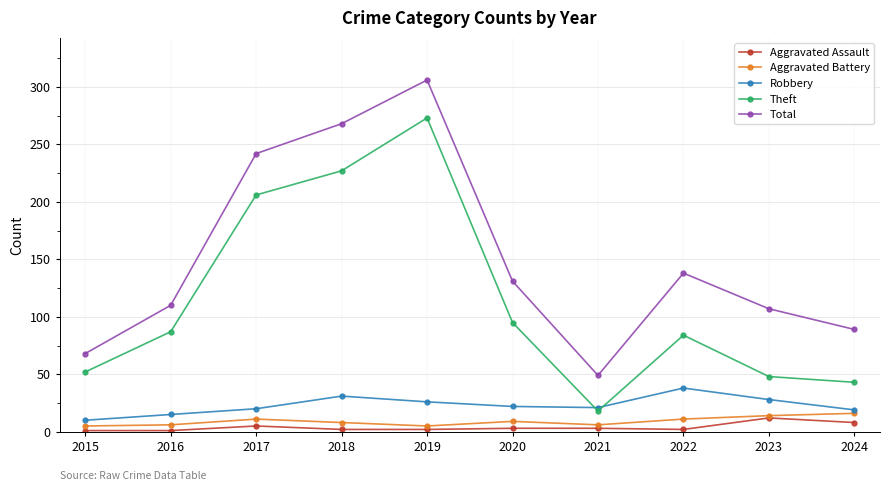

True or false: Aggravated Battery has a value of 11 at 2022.

True